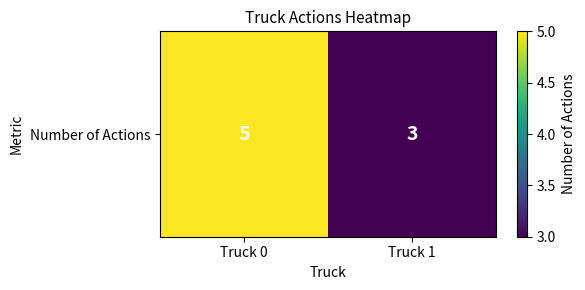

Which category has the highest value across all series?

Truck 0